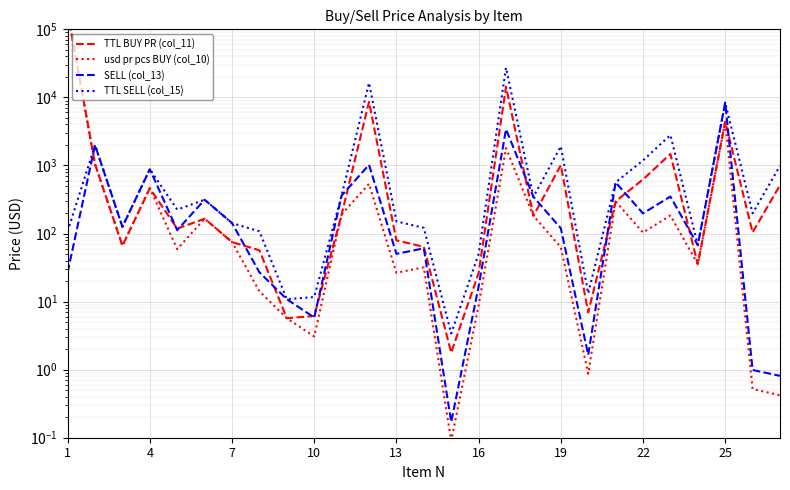

What are all the series names shown in the legend?

TTL BUY PR (col_11), usd pr pcs BUY (col_10), SELL (col_13), TTL SELL (col_15)